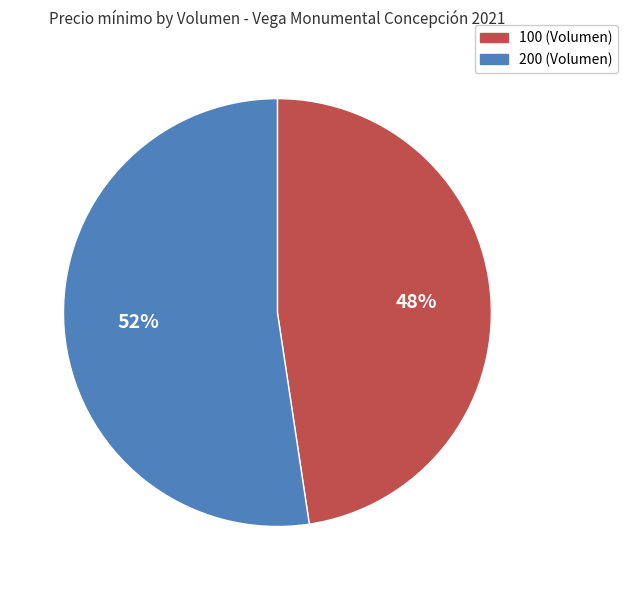

Count the number of slices in the pie.

2